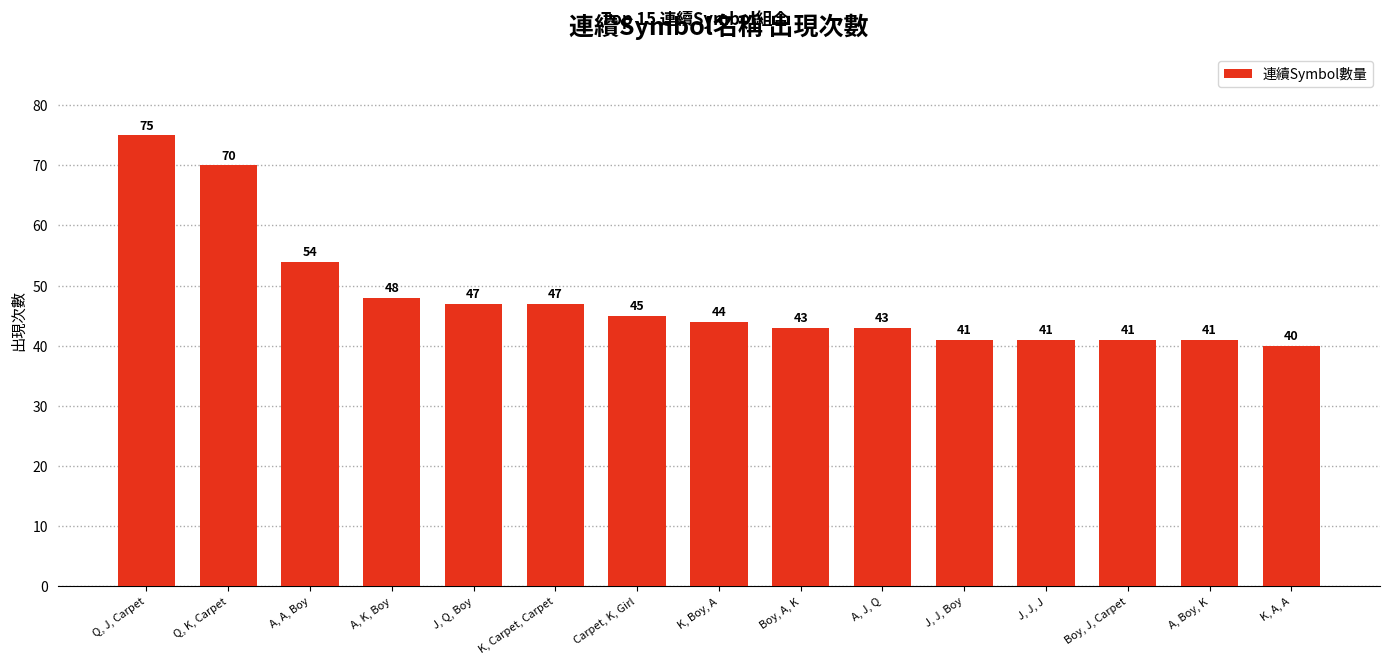

What is the greatest value displayed?

75